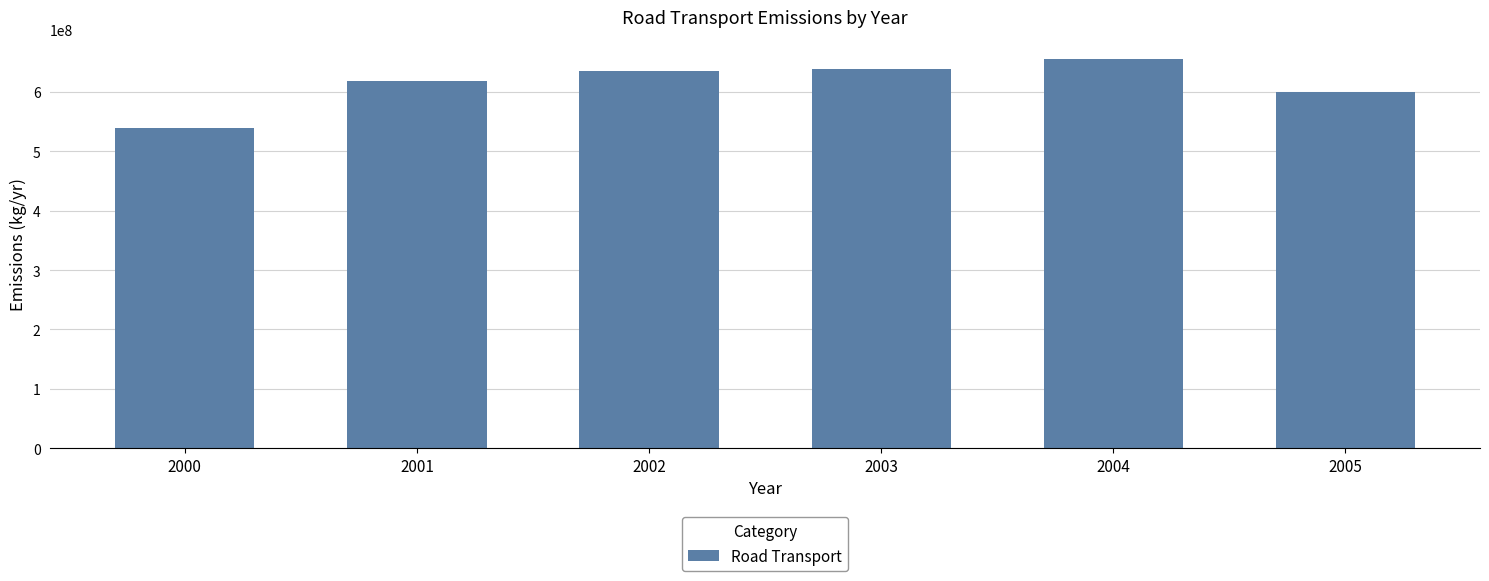

How many data points are above 634432725?

3